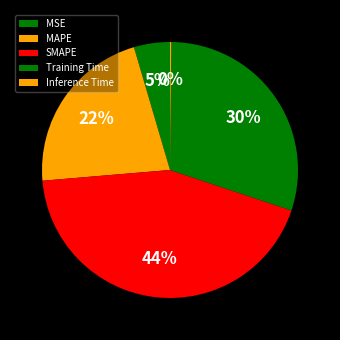

Does SMAPE account for over 50% of the chart?

No